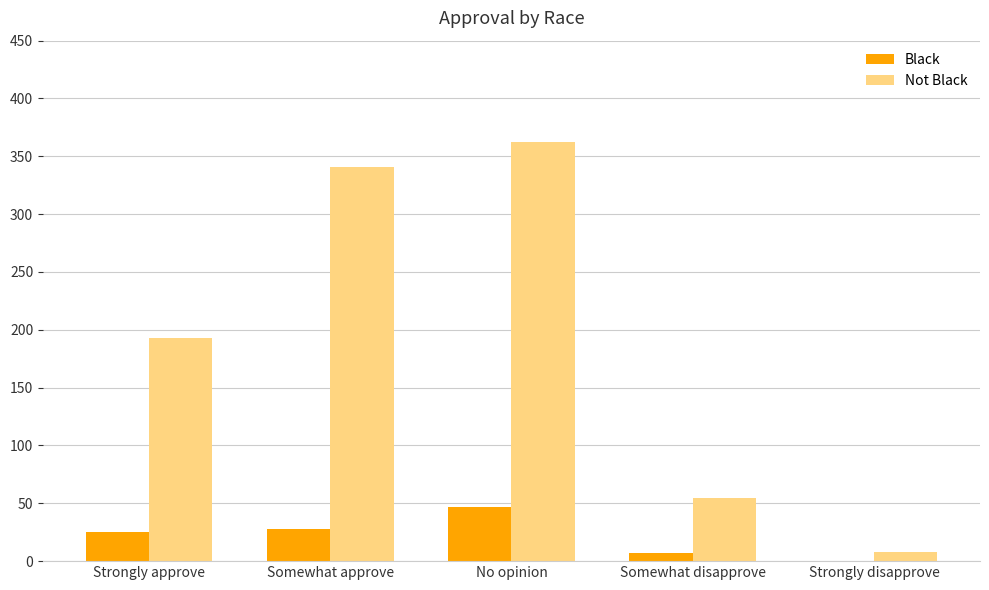

Reading right to left, list all the values displayed in this chart.

Black: 0	7	47	28	25
Not Black: 8	55	362	341	193